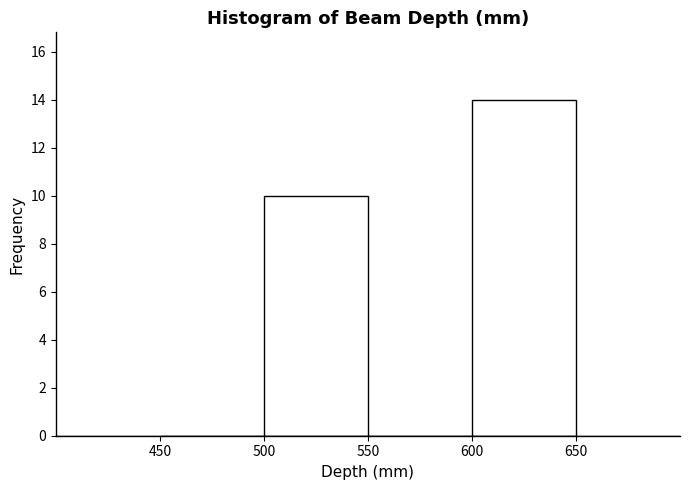

Reading left to right, transcribe this chart: for each bar, give the range it covers on the x-axis and its height. The values are not printed on the chart, so give them approximately, as read against the axis.

450 to 500: 0
500 to 550: 10
550 to 600: 0
600 to 650: 14